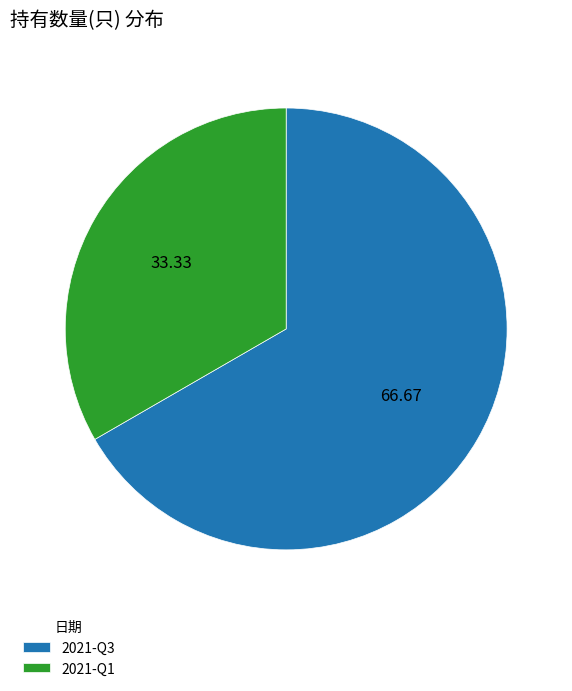

Which category has the smallest portion of the pie?

2021-Q1